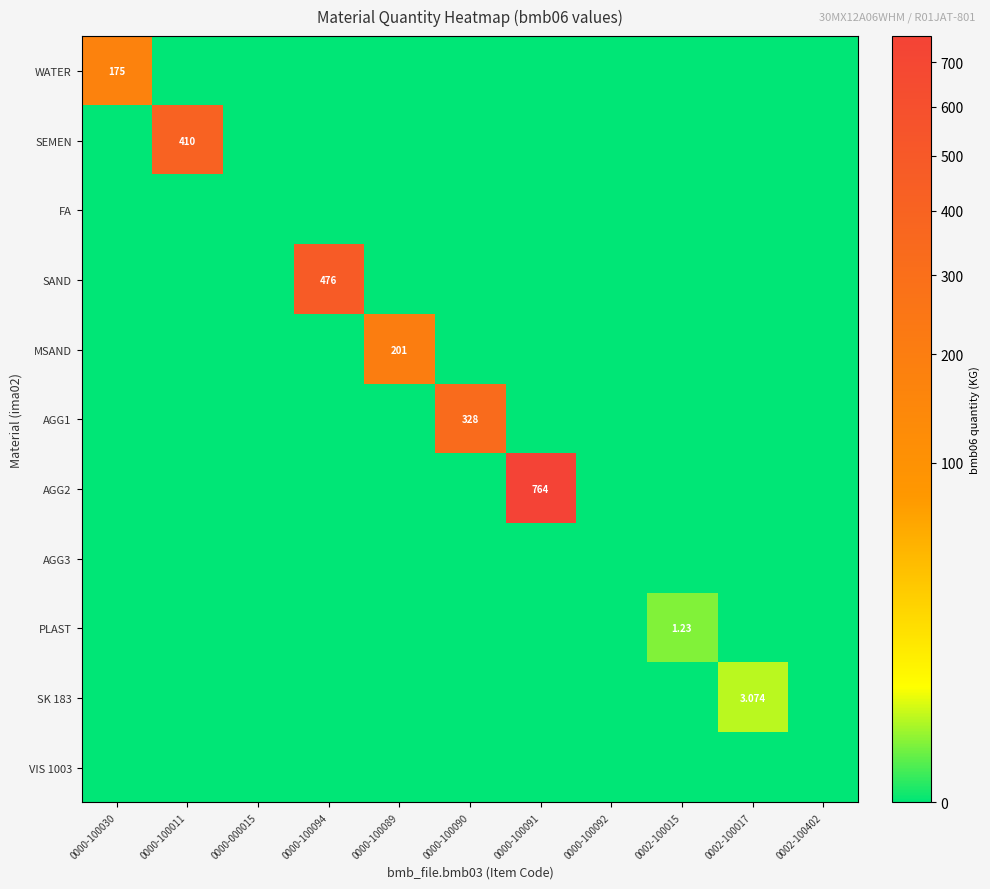

At which category is the sum across all series the highest?

0000-100091